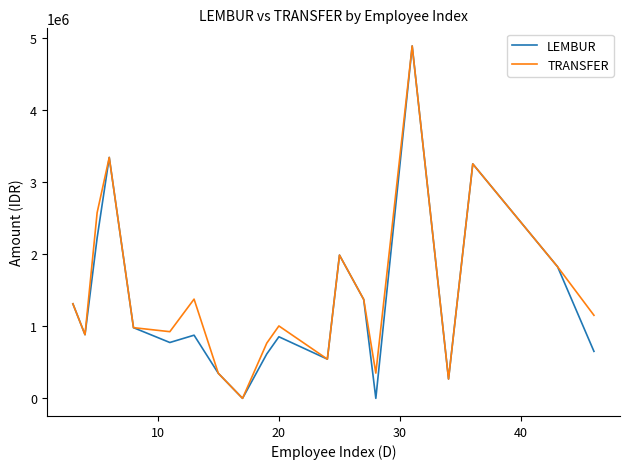

What is the maximum value shown in the chart?

4884760